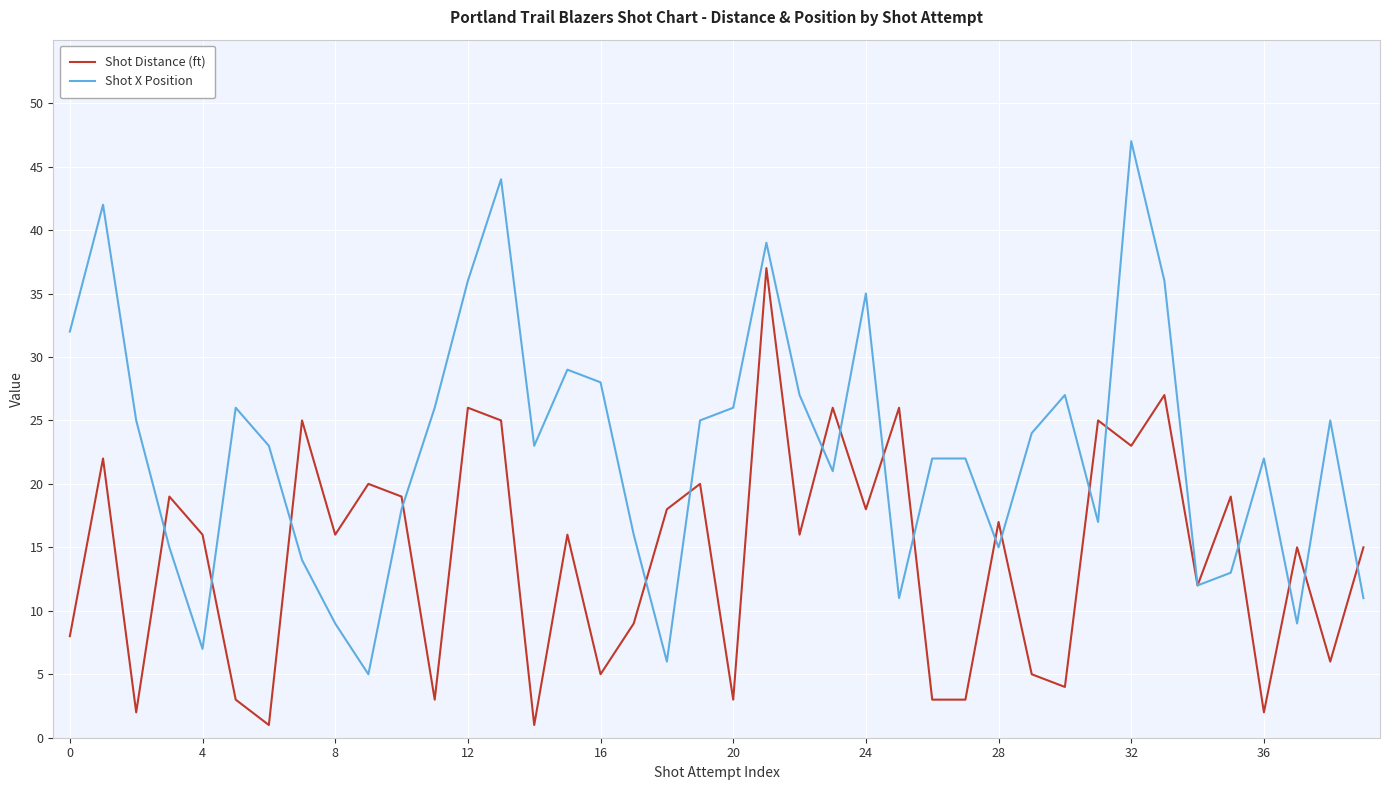

What is the highest value of the Shot X Position series?

47